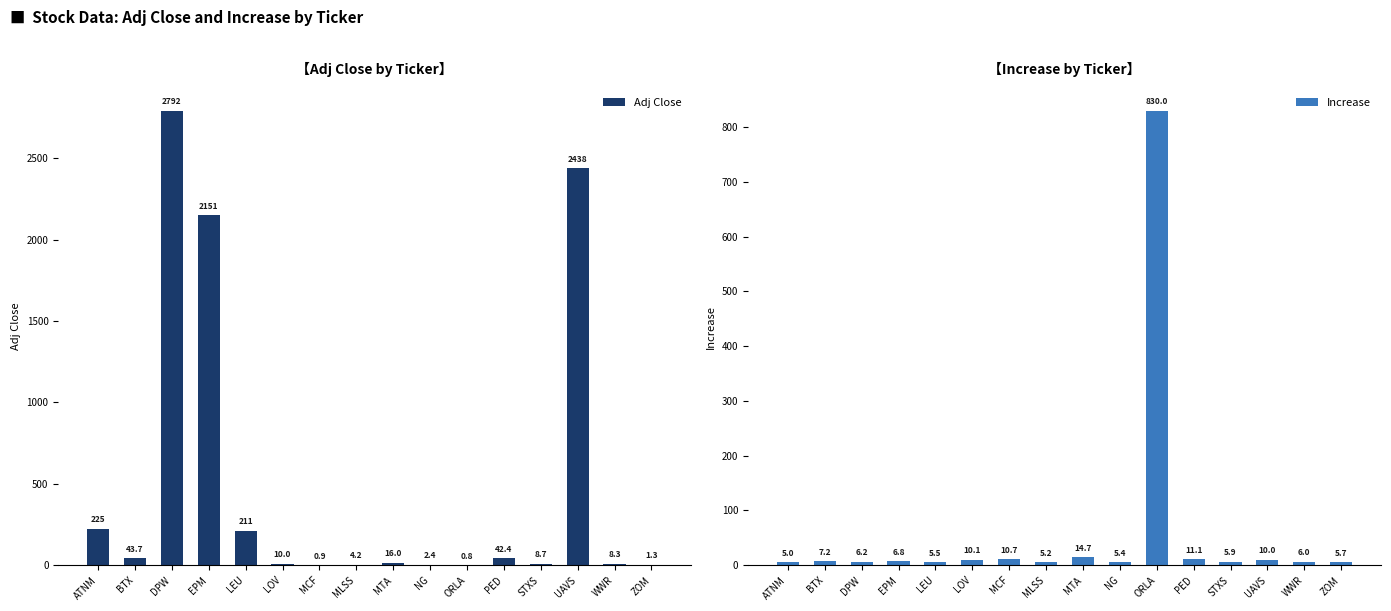

What is the value of the Increase bar at the 1st from the left?

5.0